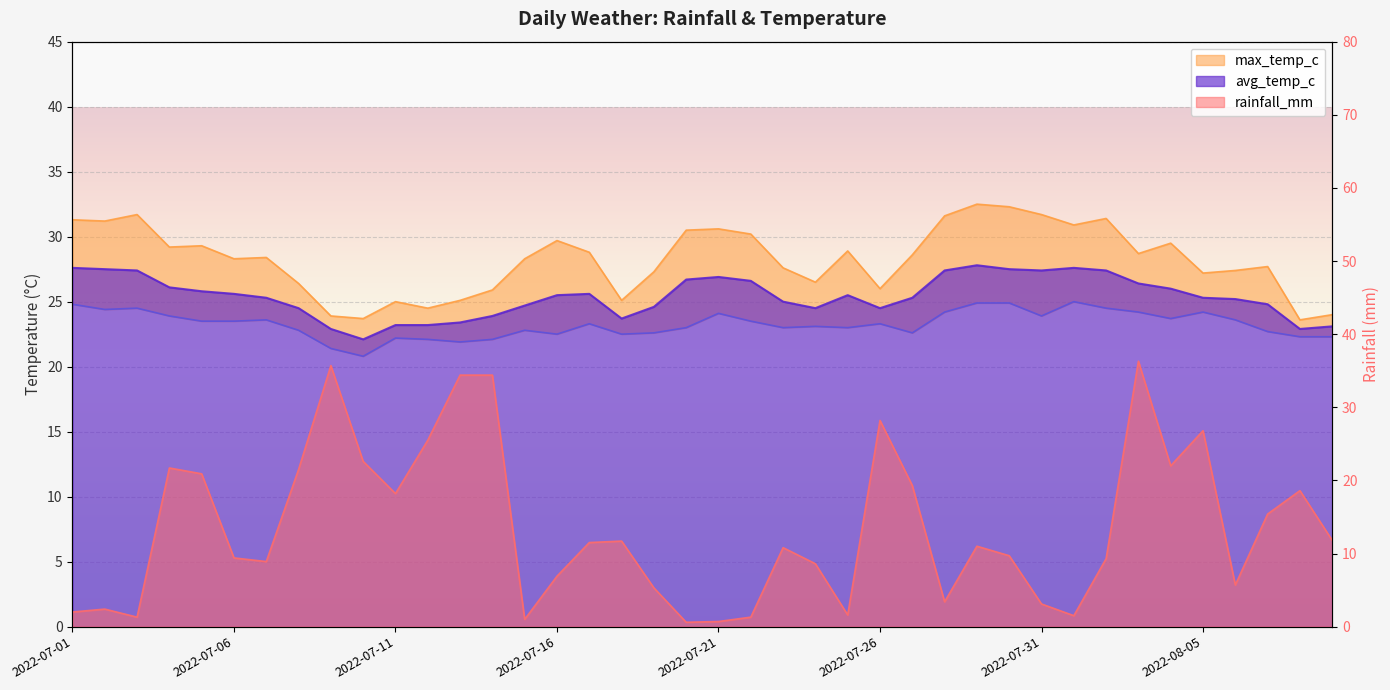

Reading right to left, extract all data points from this chart.

rainfall_mm: 2022-08-09=11.8	2022-08-08=18.6	2022-08-07=15.4	2022-08-06=5.7	2022-08-05=26.8	2022-08-04=22.0	2022-08-03=36.3	2022-08-02=9.3	2022-08-01=1.5	2022-07-31=3.1	2022-07-30=9.7	2022-07-29=11.0	2022-07-28=3.4	2022-07-27=19.3	2022-07-26=28.2	2022-07-25=1.6	2022-07-24=8.6	2022-07-23=10.8	2022-07-22=1.3	2022-07-21=0.7	2022-07-20=0.6	2022-07-19=5.3	2022-07-18=11.7	2022-07-17=11.5	2022-07-16=6.9	2022-07-15=1.0	2022-07-14=34.4	2022-07-13=34.4	2022-07-12=25.5	2022-07-11=18.2	2022-07-10=22.6	2022-07-09=35.7	2022-07-08=21.5	2022-07-07=8.9	2022-07-06=9.4	2022-07-05=20.9	2022-07-04=21.7	2022-07-03=1.3	2022-07-02=2.4	2022-07-01=2.0
max_temp_c: 2022-08-09=24.0	2022-08-08=23.6	2022-08-07=27.7	2022-08-06=27.4	2022-08-05=27.2	2022-08-04=29.5	2022-08-03=28.7	2022-08-02=31.4	2022-08-01=30.9	2022-07-31=31.7	2022-07-30=32.3	2022-07-29=32.5	2022-07-28=31.6	2022-07-27=28.6	2022-07-26=26.0	2022-07-25=28.9	2022-07-24=26.5	2022-07-23=27.6	2022-07-22=30.2	2022-07-21=30.6	2022-07-20=30.5	2022-07-19=27.3	2022-07-18=25.1	2022-07-17=28.8	2022-07-16=29.7	2022-07-15=28.3	2022-07-14=25.9	2022-07-13=25.1	2022-07-12=24.5	2022-07-11=25.0	2022-07-10=23.7	2022-07-09=23.9	2022-07-08=26.4	2022-07-07=28.4	2022-07-06=28.3	2022-07-05=29.3	2022-07-04=29.2	2022-07-03=31.7	2022-07-02=31.2	2022-07-01=31.3
min_temp_c: 2022-08-09=22.3	2022-08-08=22.3	2022-08-07=22.7	2022-08-06=23.6	2022-08-05=24.2	2022-08-04=23.7	2022-08-03=24.2	2022-08-02=24.5	2022-08-01=25.0	2022-07-31=23.9	2022-07-30=24.9	2022-07-29=24.9	2022-07-28=24.2	2022-07-27=22.6	2022-07-26=23.3	2022-07-25=23.0	2022-07-24=23.1	2022-07-23=23.0	2022-07-22=23.5	2022-07-21=24.1	2022-07-20=23.0	2022-07-19=22.6	2022-07-18=22.5	2022-07-17=23.3	2022-07-16=22.5	2022-07-15=22.8	2022-07-14=22.1	2022-07-13=21.9	2022-07-12=22.1	2022-07-11=22.2	2022-07-10=20.8	2022-07-09=21.4	2022-07-08=22.8	2022-07-07=23.6	2022-07-06=23.5	2022-07-05=23.5	2022-07-04=23.9	2022-07-03=24.5	2022-07-02=24.4	2022-07-01=24.8
avg_temp_c: 2022-08-09=23.1	2022-08-08=22.9	2022-08-07=24.8	2022-08-06=25.2	2022-08-05=25.3	2022-08-04=26.0	2022-08-03=26.4	2022-08-02=27.4	2022-08-01=27.6	2022-07-31=27.4	2022-07-30=27.5	2022-07-29=27.8	2022-07-28=27.4	2022-07-27=25.3	2022-07-26=24.5	2022-07-25=25.5	2022-07-24=24.5	2022-07-23=25.0	2022-07-22=26.6	2022-07-21=26.9	2022-07-20=26.7	2022-07-19=24.6	2022-07-18=23.7	2022-07-17=25.6	2022-07-16=25.5	2022-07-15=24.7	2022-07-14=23.9	2022-07-13=23.4	2022-07-12=23.2	2022-07-11=23.2	2022-07-10=22.1	2022-07-09=22.9	2022-07-08=24.5	2022-07-07=25.3	2022-07-06=25.6	2022-07-05=25.8	2022-07-04=26.1	2022-07-03=27.4	2022-07-02=27.5	2022-07-01=27.6